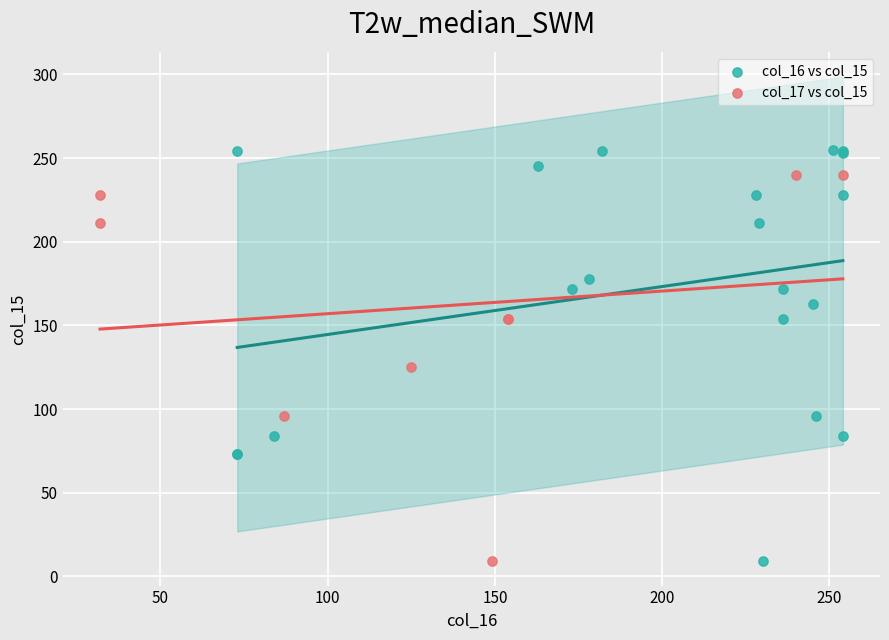

Which series has the widest spread of Y values?

col_16 vs col_15